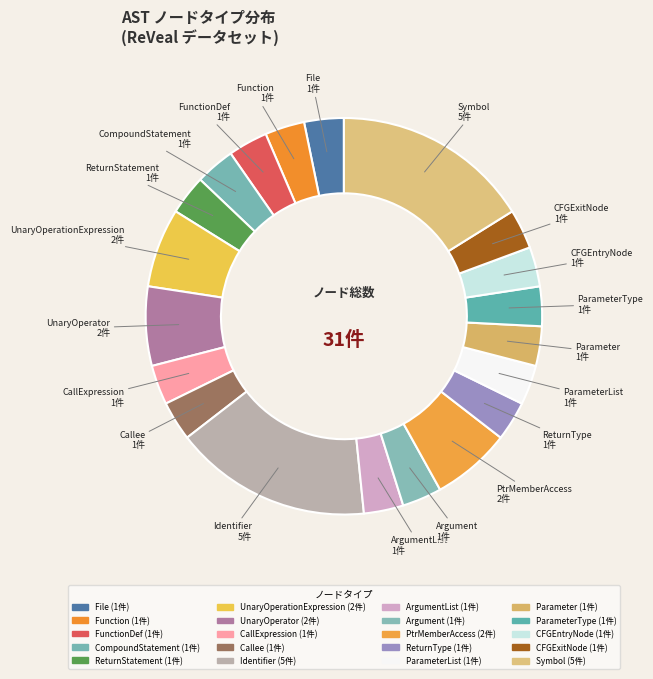

How many slices are in this pie chart?

20